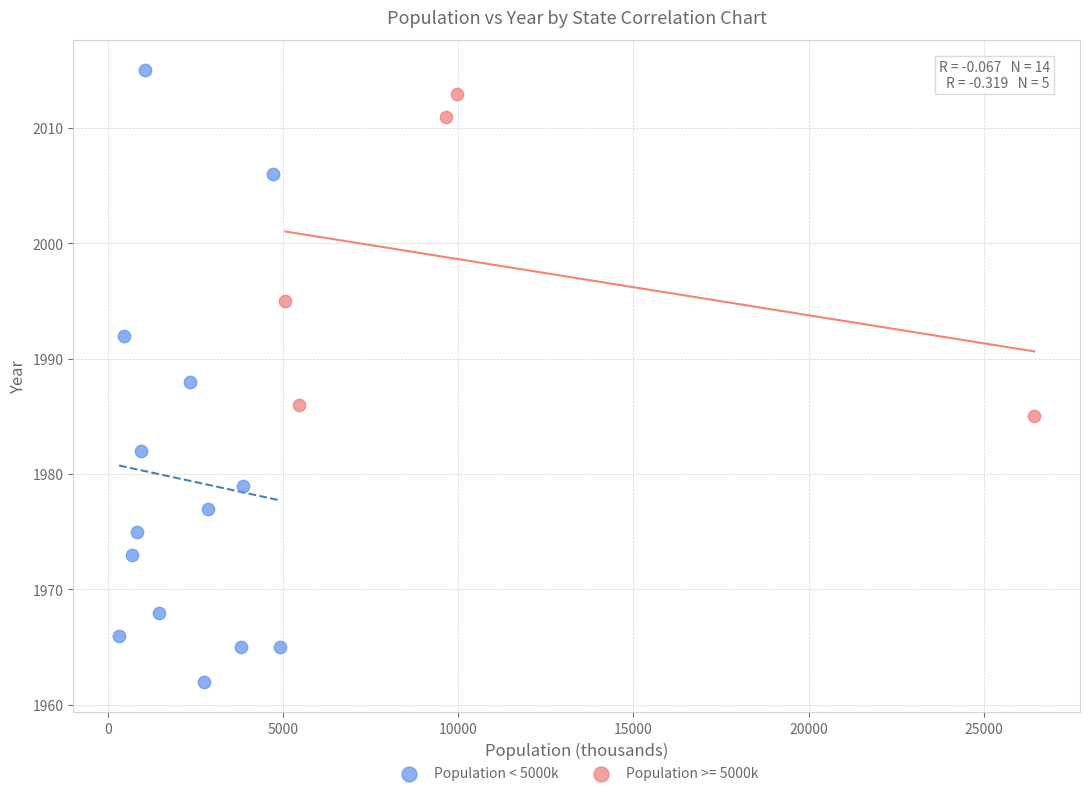

Which series has the largest Y range (max minus min)?

Population < 5000k